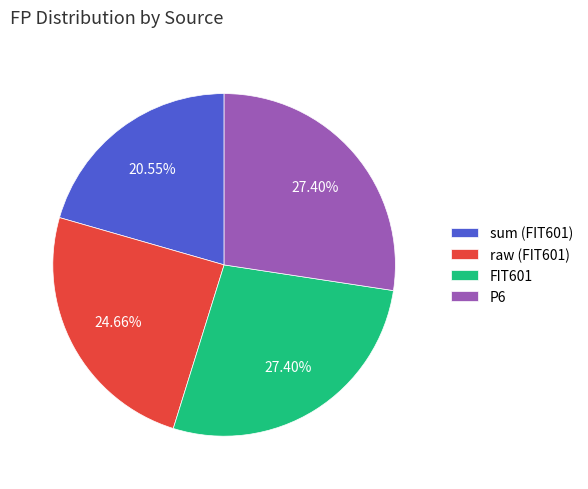

Is P6 the majority of the pie?

No